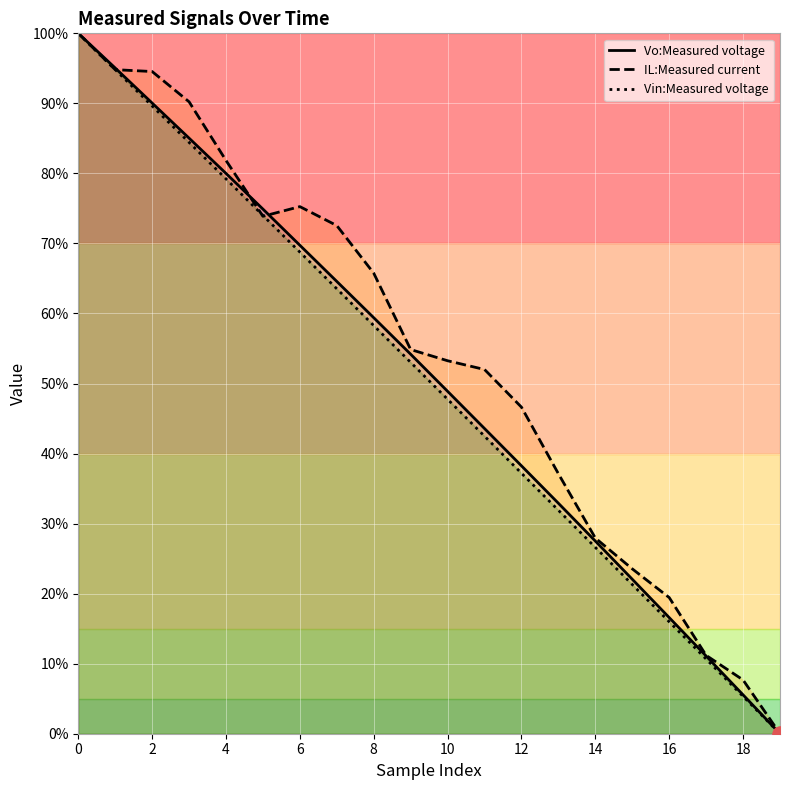

Which series reaches the maximum Y coordinate?

Vo:Measured voltage